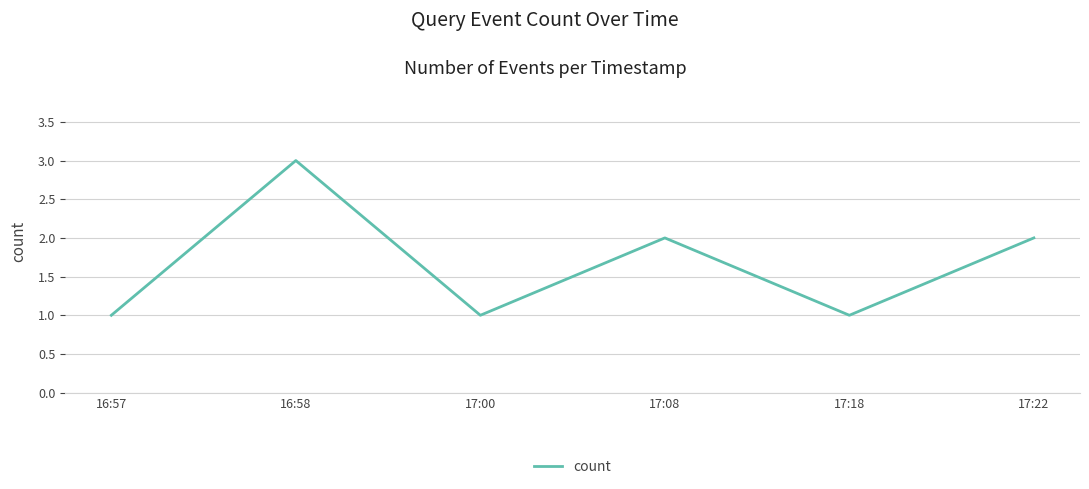

Is it true that the value at 17:08 is 2?

True